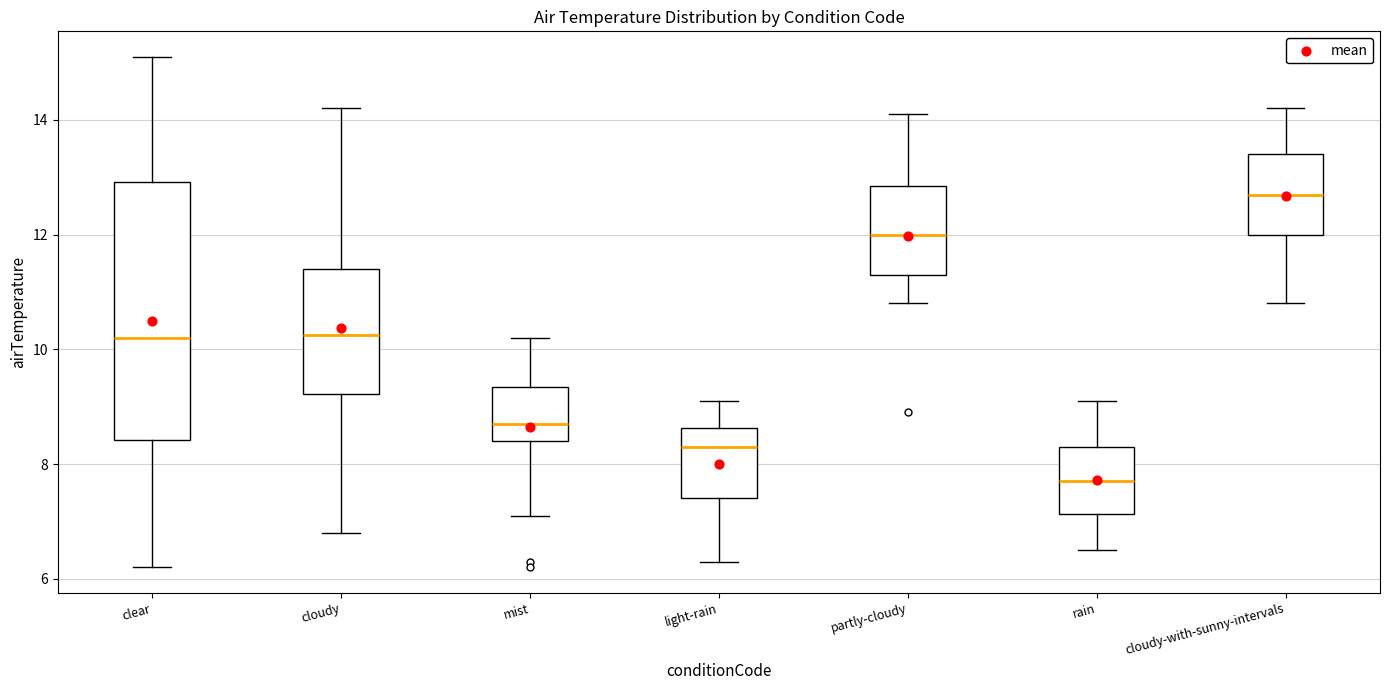

Reading left to right, transcribe this box plot: for each box, give where its median line is, the range the box spans, and where its two whiskers end, as read against the y-axis. The values are not printed on the chart, so give them approximately, as read against the axis.

clear: median 10.2, box 8.4 to 13.0, whiskers 6.2 to 15.2
cloudy: median 10.2, box 9.2 to 11.4, whiskers 6.8 to 14.2
mist: median 8.8, box 8.4 to 9.4, whiskers 7.2 to 10.2
light-rain: median 8.4, box 7.4 to 8.6, whiskers 6.4 to 9.2
partly-cloudy: median 12.0, box 11.4 to 12.8, whiskers 10.8 to 14.2
rain: median 7.8, box 7.2 to 8.4, whiskers 6.6 to 9.2
cloudy-with-sunny-intervals: median 12.8, box 12.0 to 13.4, whiskers 10.8 to 14.2